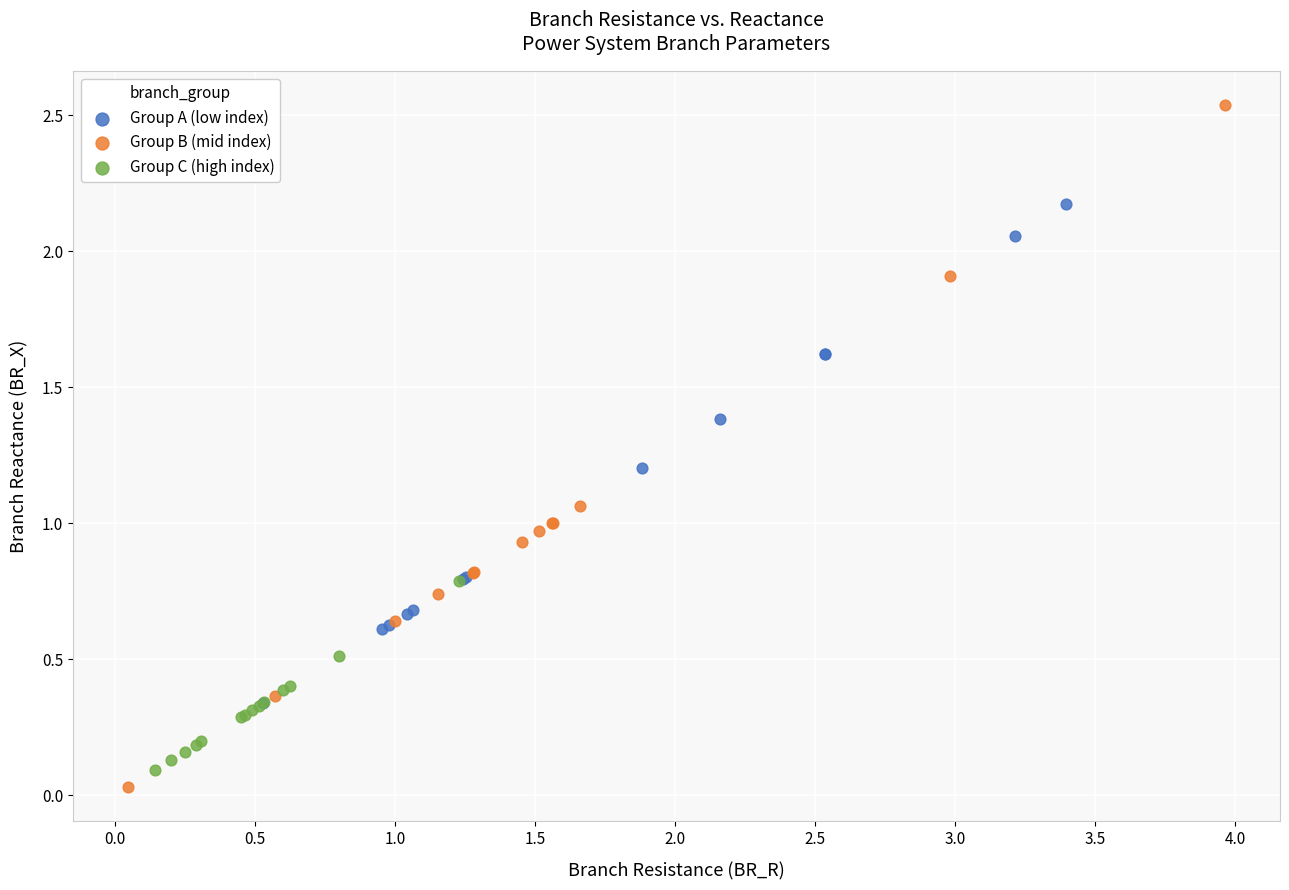

Which series reaches the minimum Y coordinate?

Group B (mid index)